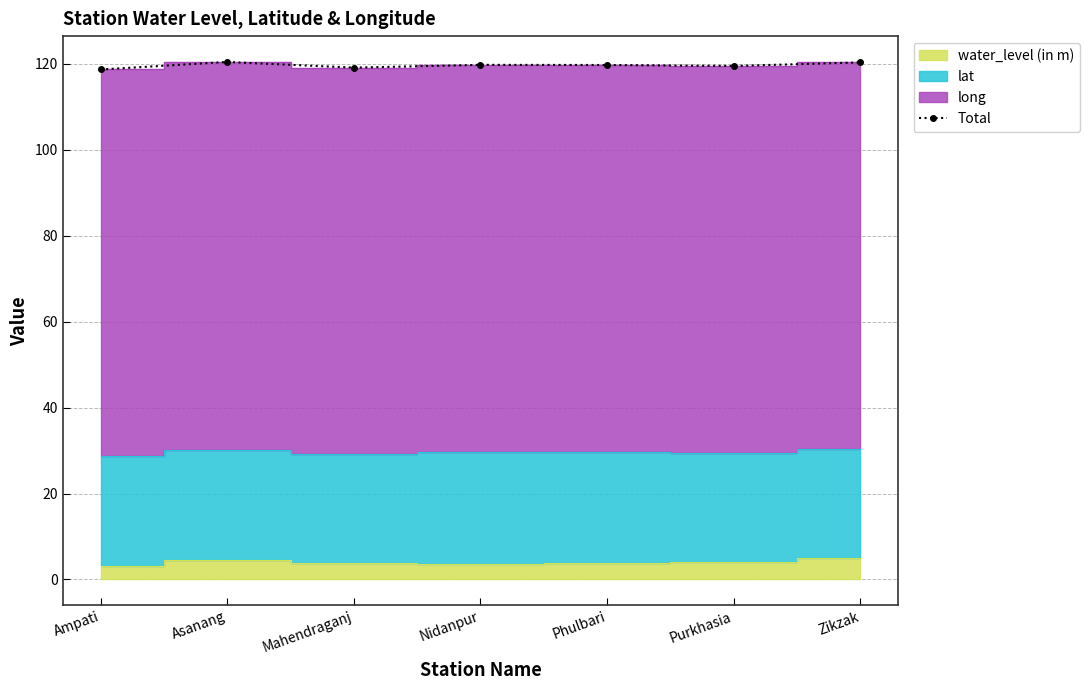

Where does the data first go above 119?

Asanang